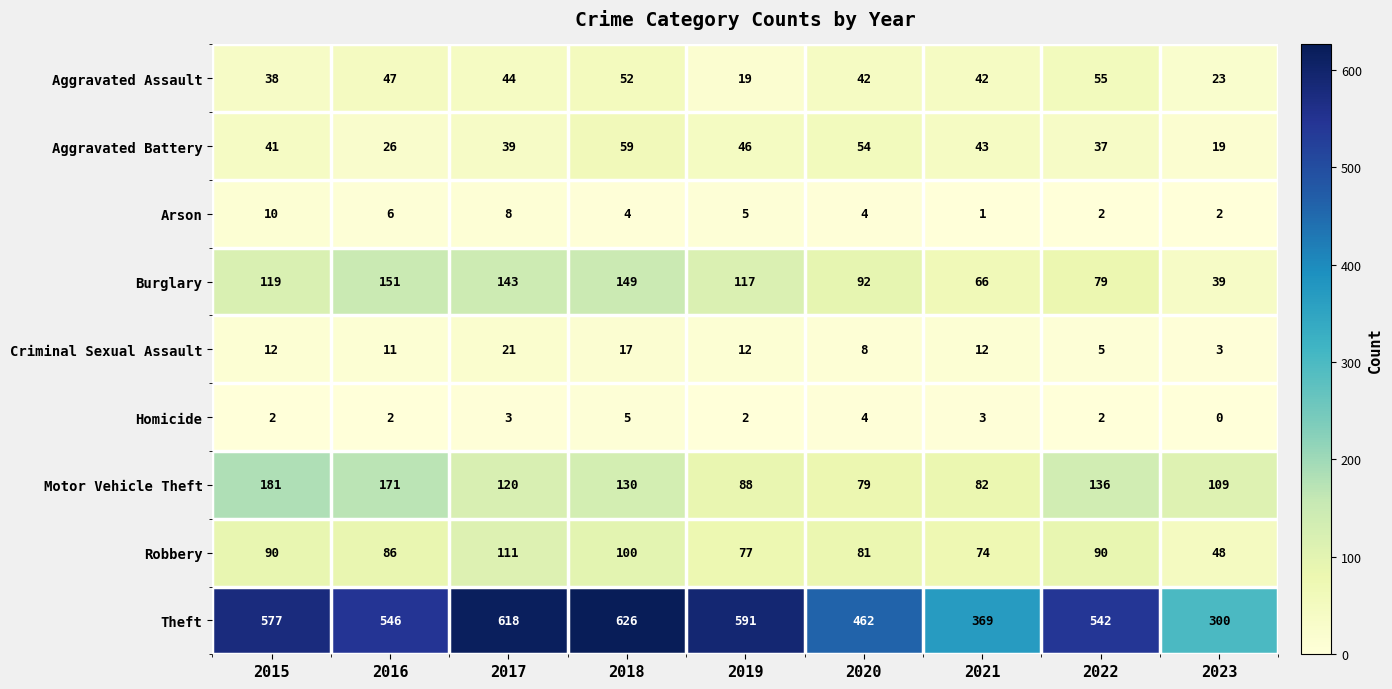

What is the average value of the Burglary series?

106